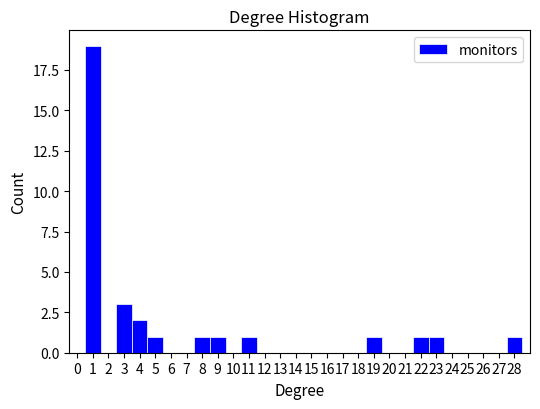

Which range on the x-axis has the tallest bar?

0.5 to 1.5